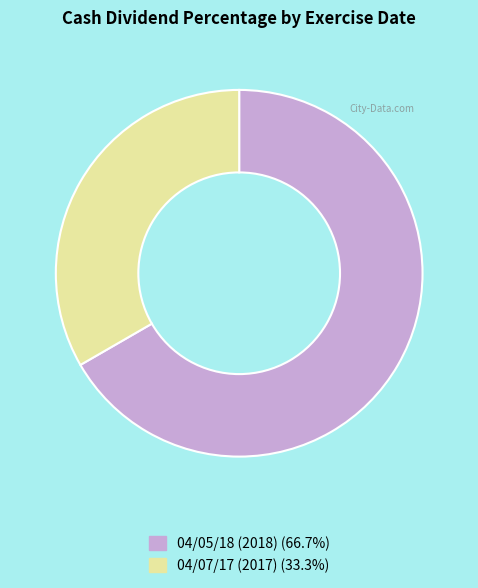

Is there any slice that represents more than half of the pie?

Yes